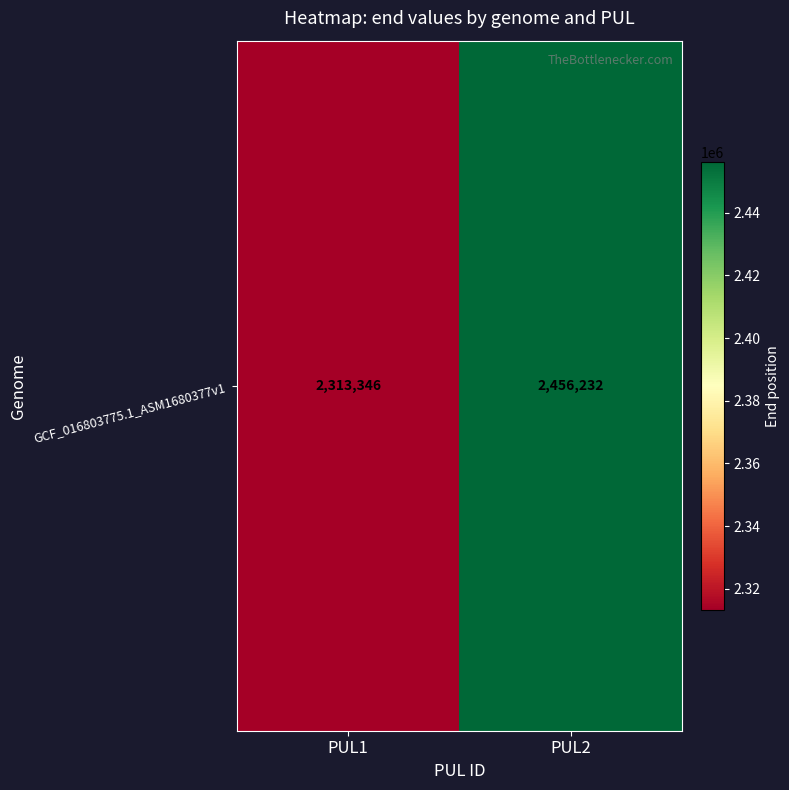

Which has a higher value, PUL2 or PUL1?

PUL2